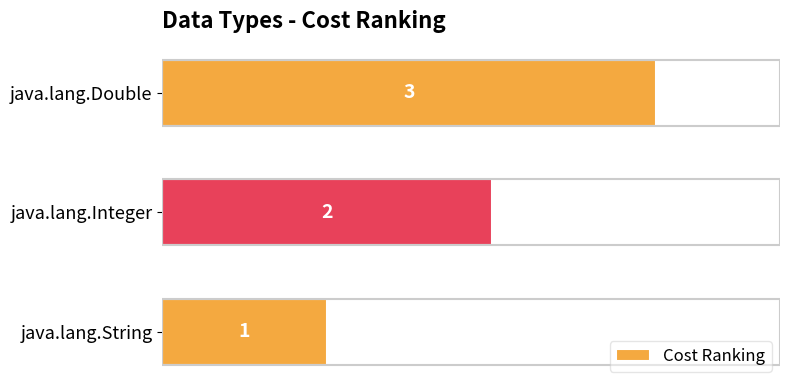

What is the change in value from java.lang.String to java.lang.Double?

+2